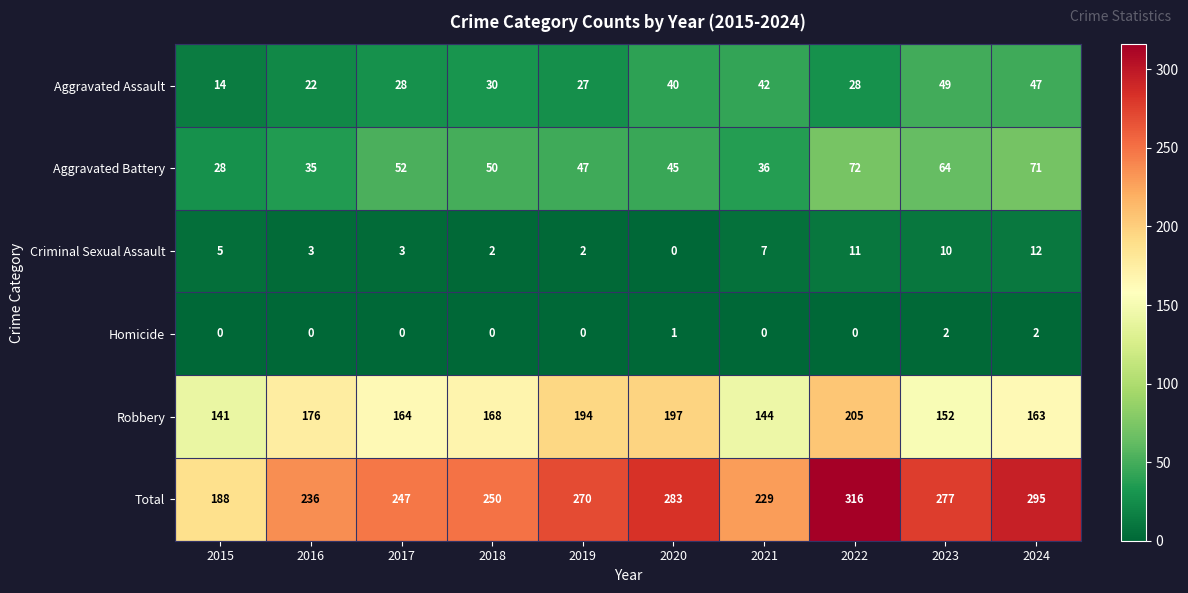

What is the average value of the Aggravated Battery series?

50